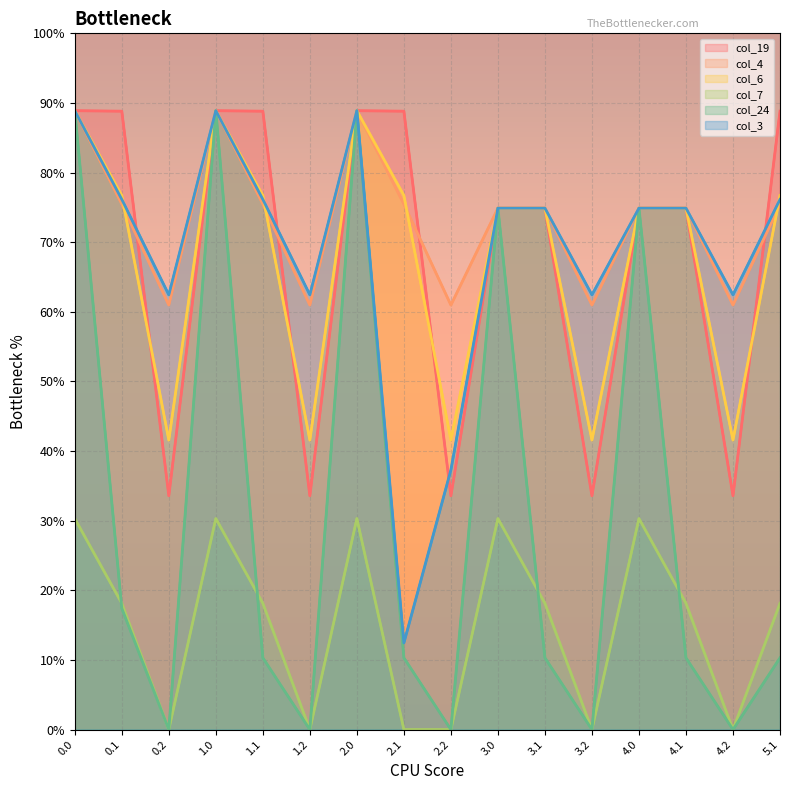

At which category does col_4 reach its first local peak?

1.0